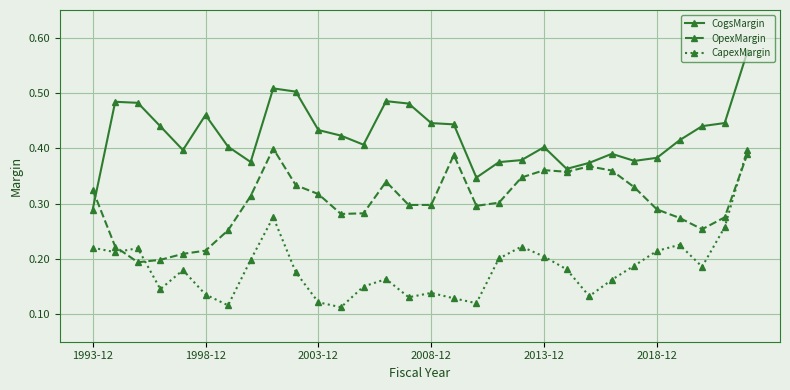

How many intersections are there between OpexMargin and CogsMargin?

1